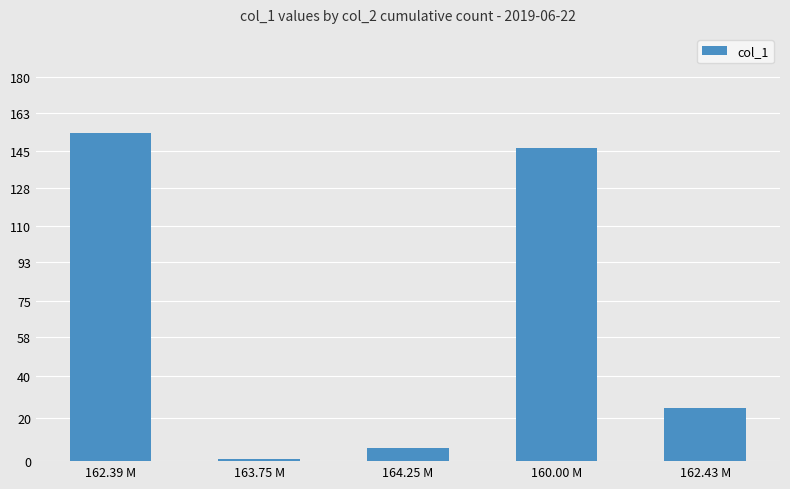

Reading left to right, list all the values displayed in this chart.

162.39 M=153.8	163.75 M=1.0	164.25 M=6.0	160.00 M=146.8	162.43 M=25.0